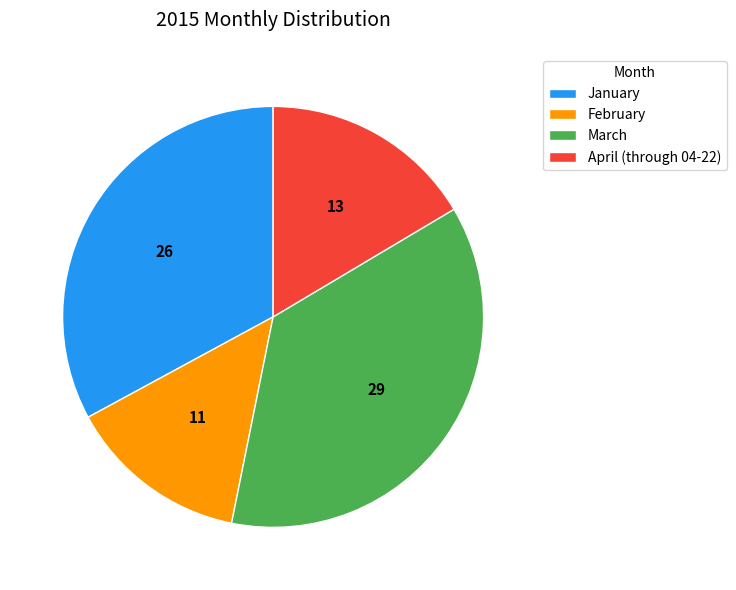

Is February the majority of the pie?

No